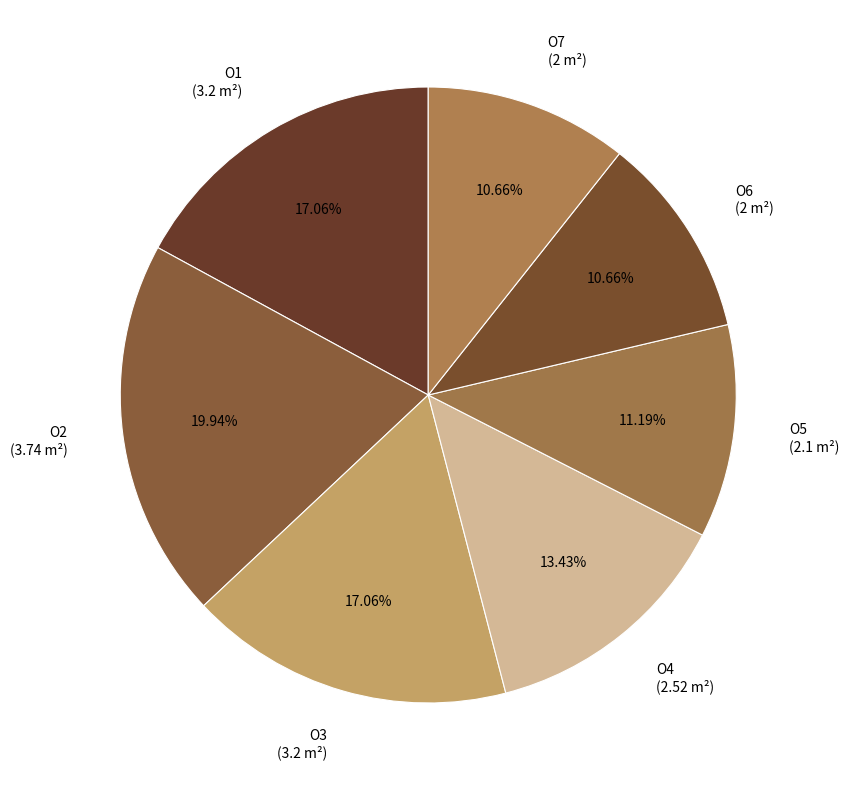

How many slices are in this pie chart?

7